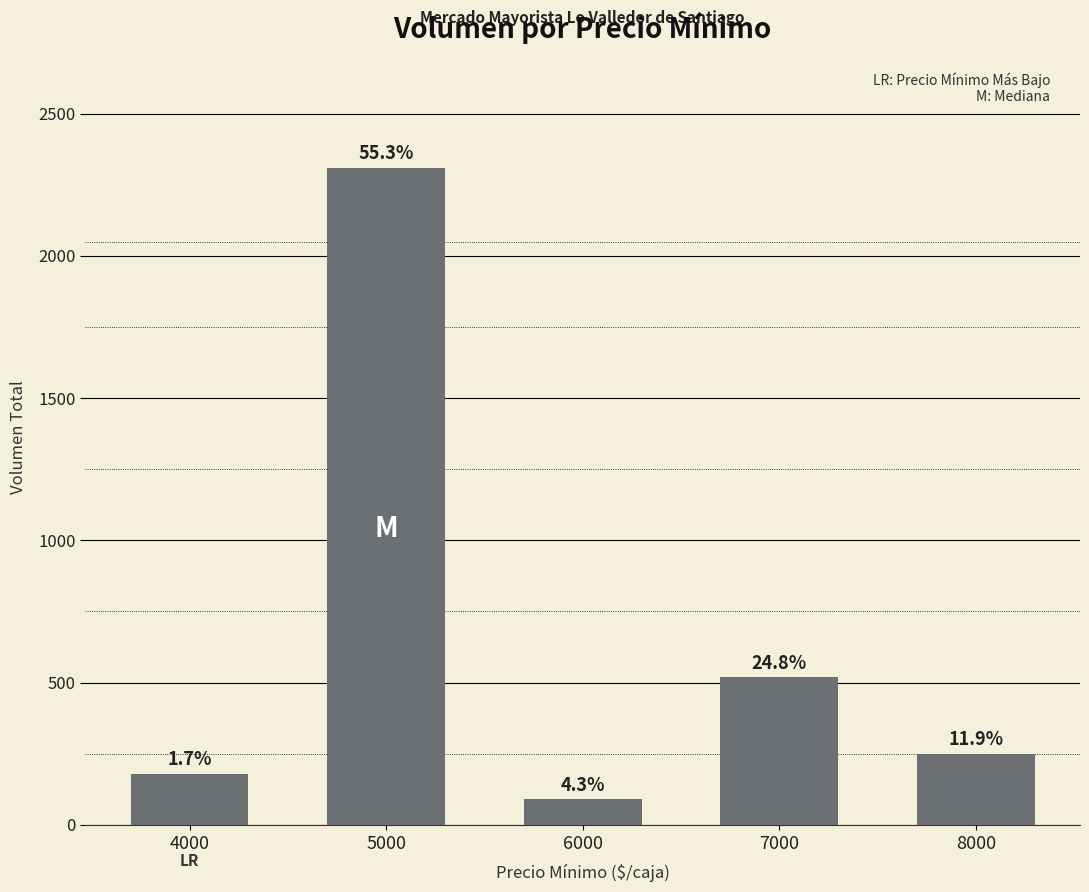

What is the change in value from 5000 to 7000?

-1790